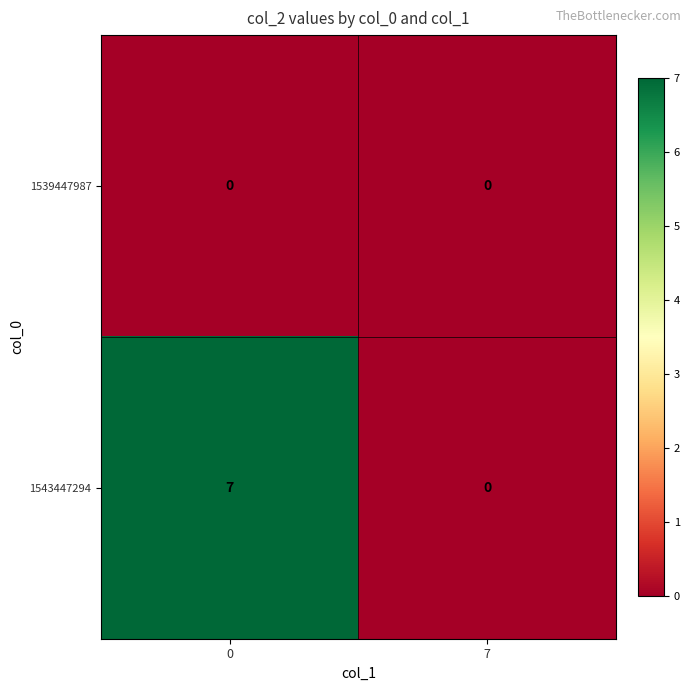

Is it true that 1539447987 equals 0 at 0?

True